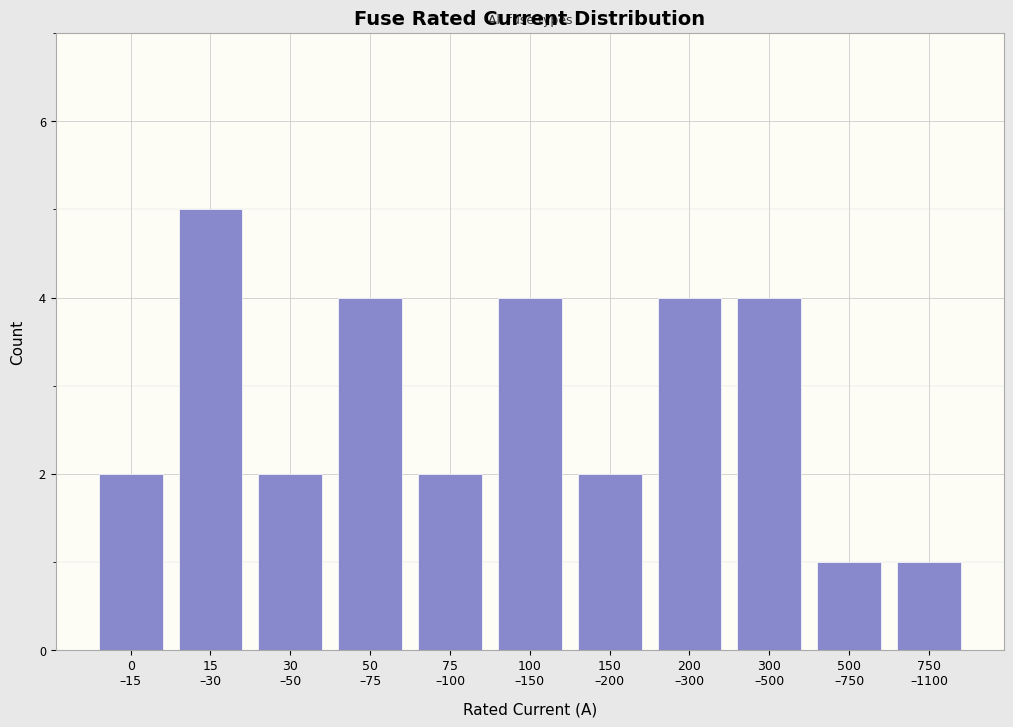

Reading right to left, extract all data points from this chart.

1	1	4	4	2	4	2	4	2	5	2